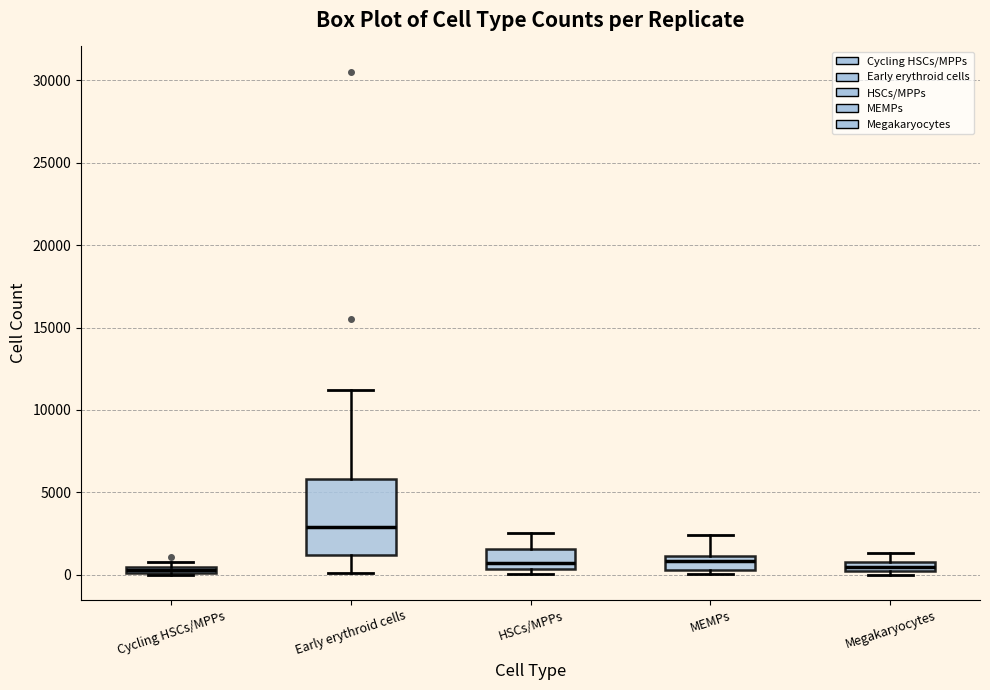

Which box is the tallest, from its lower edge to its upper edge?

Early erythroid cells